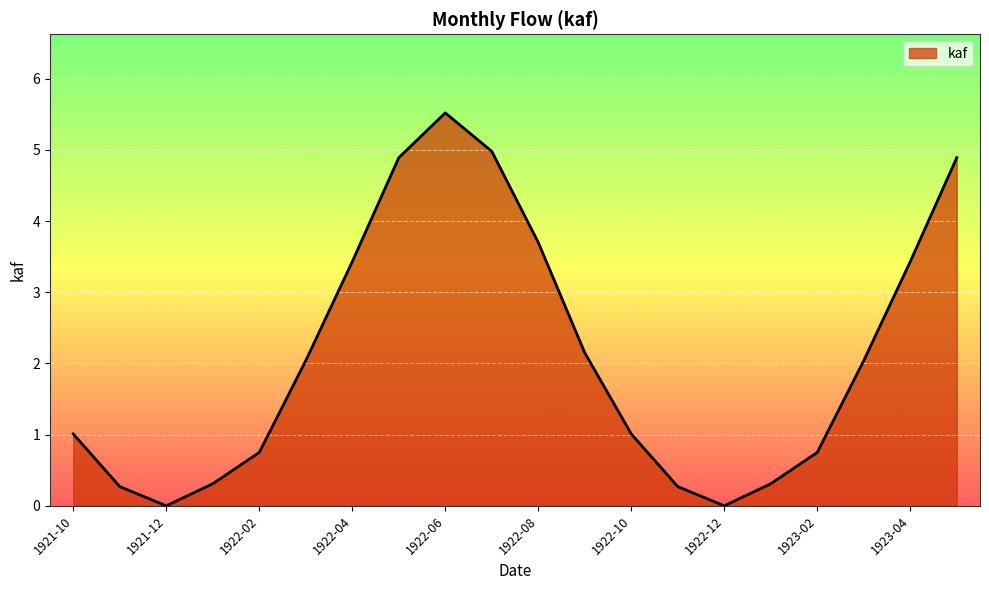

What is the greatest value displayed?

5.5